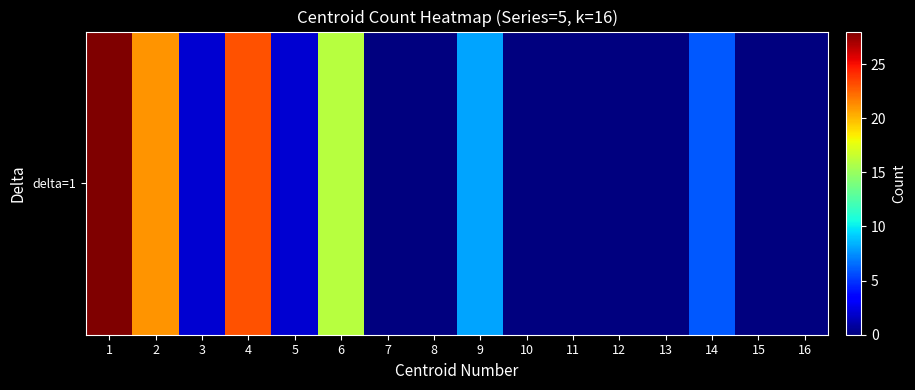

The value at 5 is 3. True or false?

False